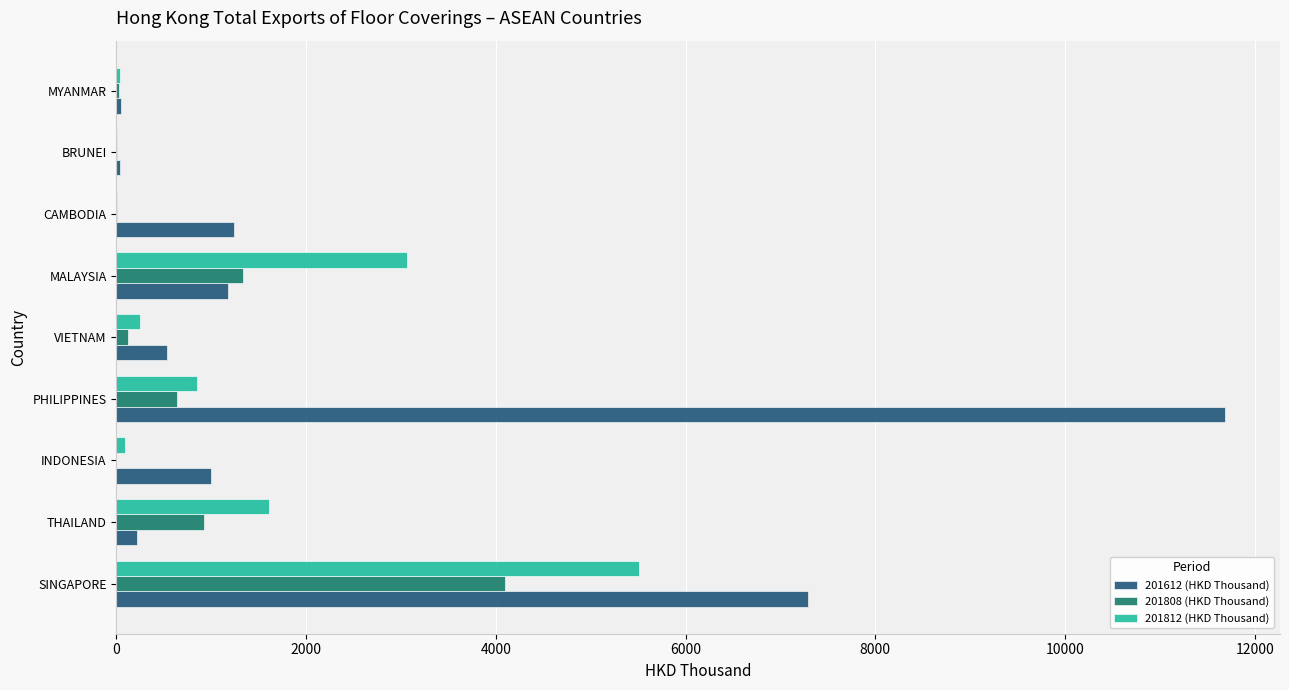

At which category does the chart reach its peak across all series?

PHILIPPINES